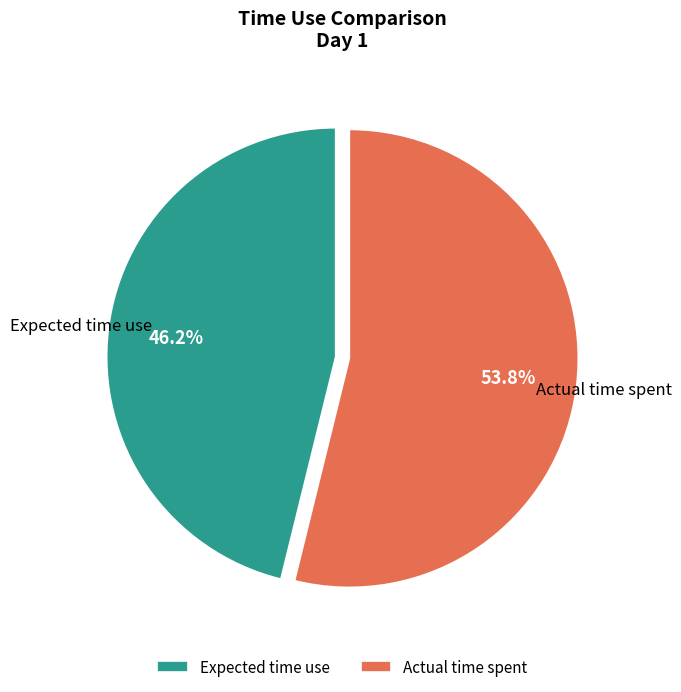

What percentage is the Expected time use slice, to the nearest percent?

46%